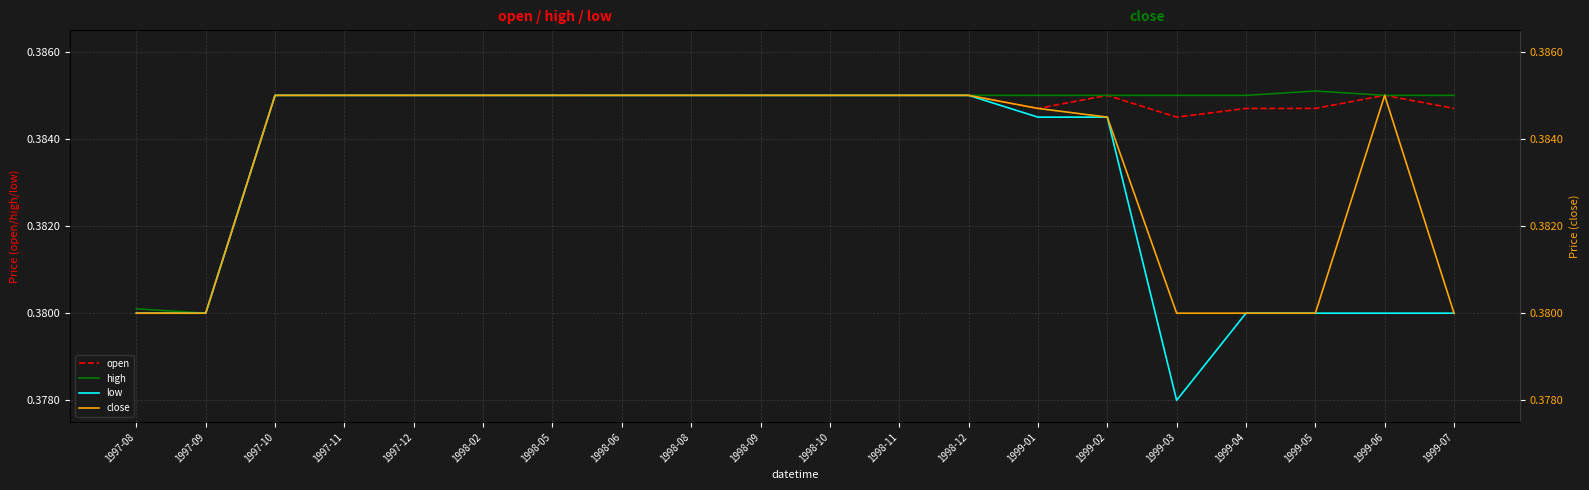

What is the label of the 5th point from the right?

1999-03